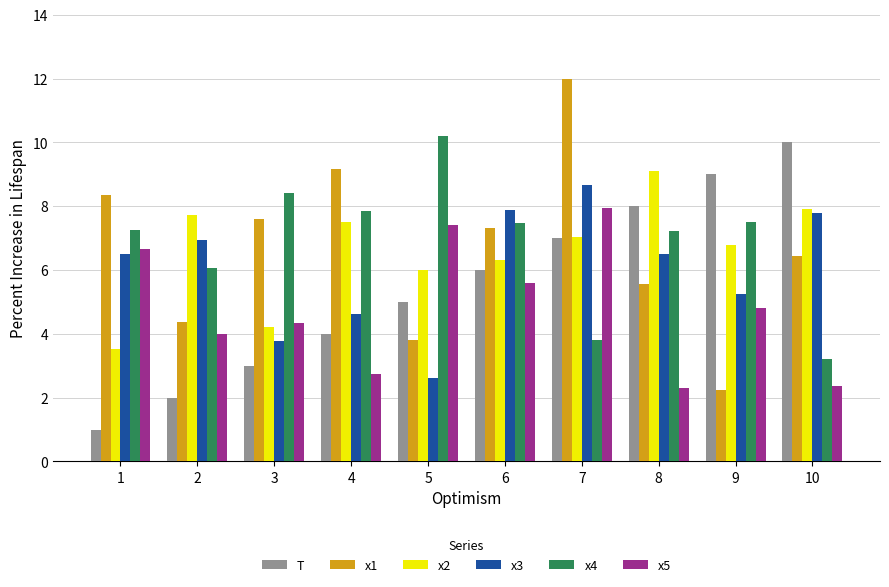

What is the highest value of the x2 series?

9.1